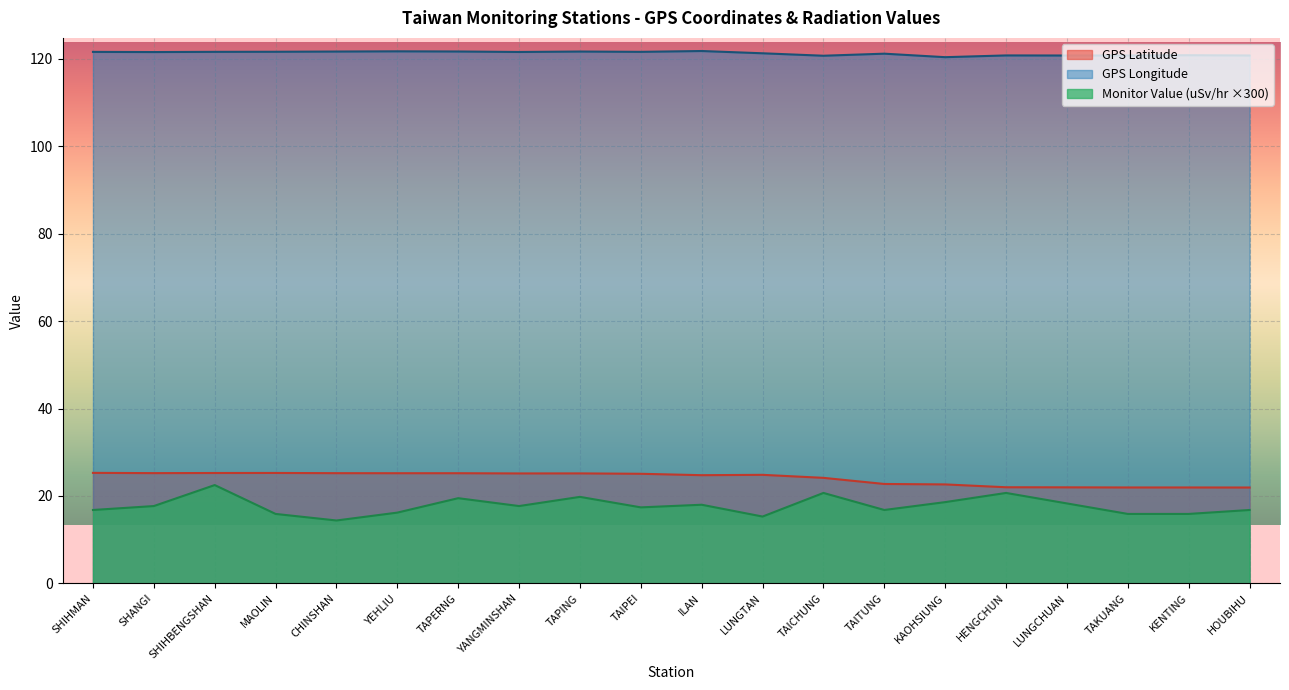

True or false: Monitor Value (uSv/hr) and GPS Latitude cross at least once.

False